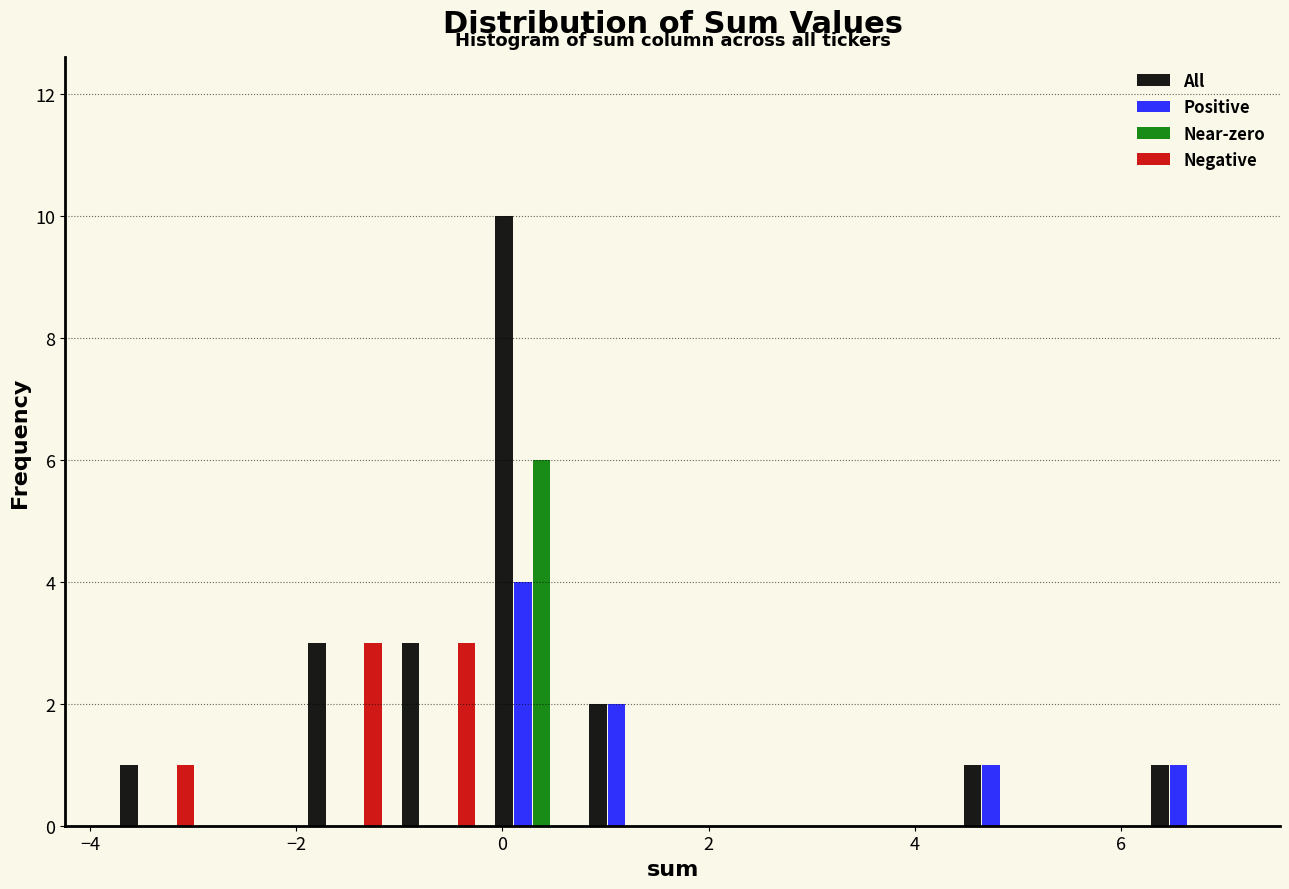

Reading left to right, transcribe this chart: for each range on the x-axis, give the height of each series' bar. Neither the bar edges nor the heights are printed on the chart, so give them approximately, as read against the axes.

-3.8 to -2.8: All=1	Positive=0	Near-zero=0	Negative=1
-2.8 to -2.0: All=0	Positive=0	Near-zero=0	Negative=0
-2.0 to -1.0: All=3	Positive=0	Near-zero=0	Negative=3
-1.0 to -0.2: All=3	Positive=0	Near-zero=0	Negative=3
-0.2 to 0.8: All=10	Positive=4	Near-zero=6	Negative=0
0.8 to 1.6: All=2	Positive=2	Near-zero=0	Negative=0
1.6 to 2.6: All=0	Positive=0	Near-zero=0	Negative=0
2.6 to 3.4: All=0	Positive=0	Near-zero=0	Negative=0
3.4 to 4.4: All=0	Positive=0	Near-zero=0	Negative=0
4.4 to 5.2: All=1	Positive=1	Near-zero=0	Negative=0
5.2 to 6.2: All=0	Positive=0	Near-zero=0	Negative=0
6.2 to 7.2: All=1	Positive=1	Near-zero=0	Negative=0